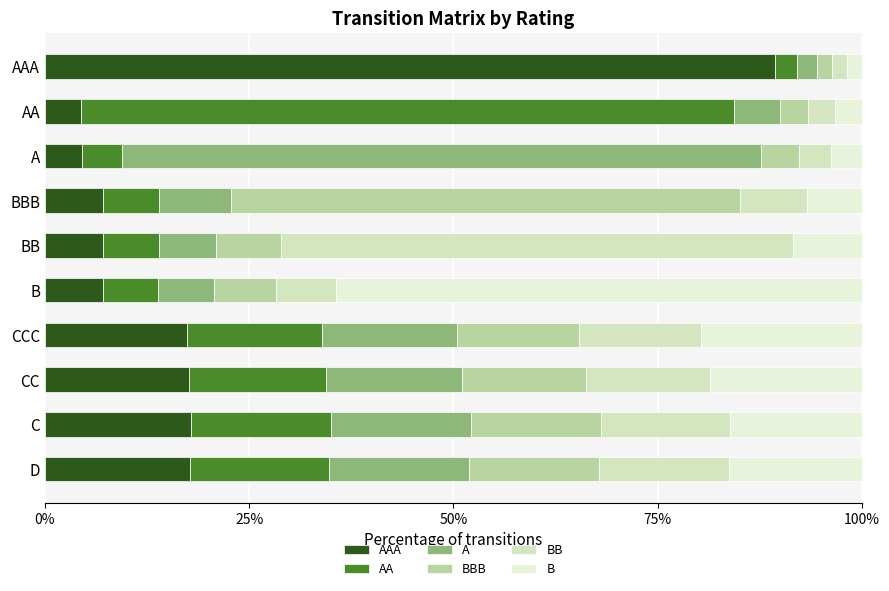

List the series in order of their peak value, highest first.

AAA, AA, A, B, BB, BBB